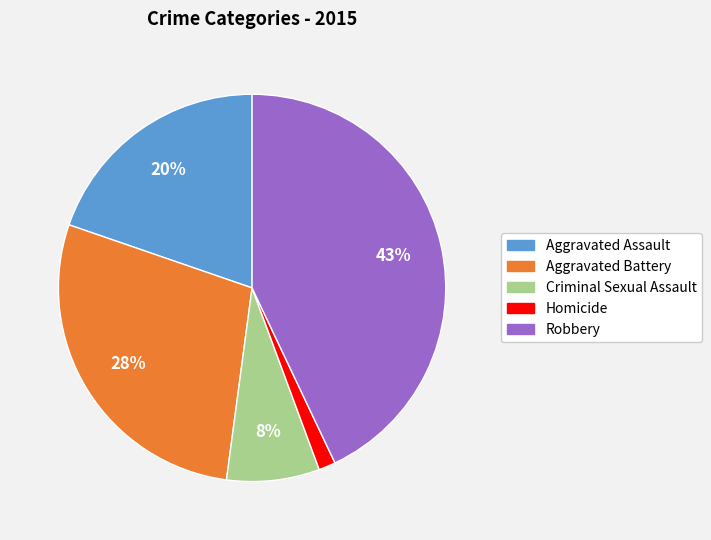

Does any single category account for the majority?

No